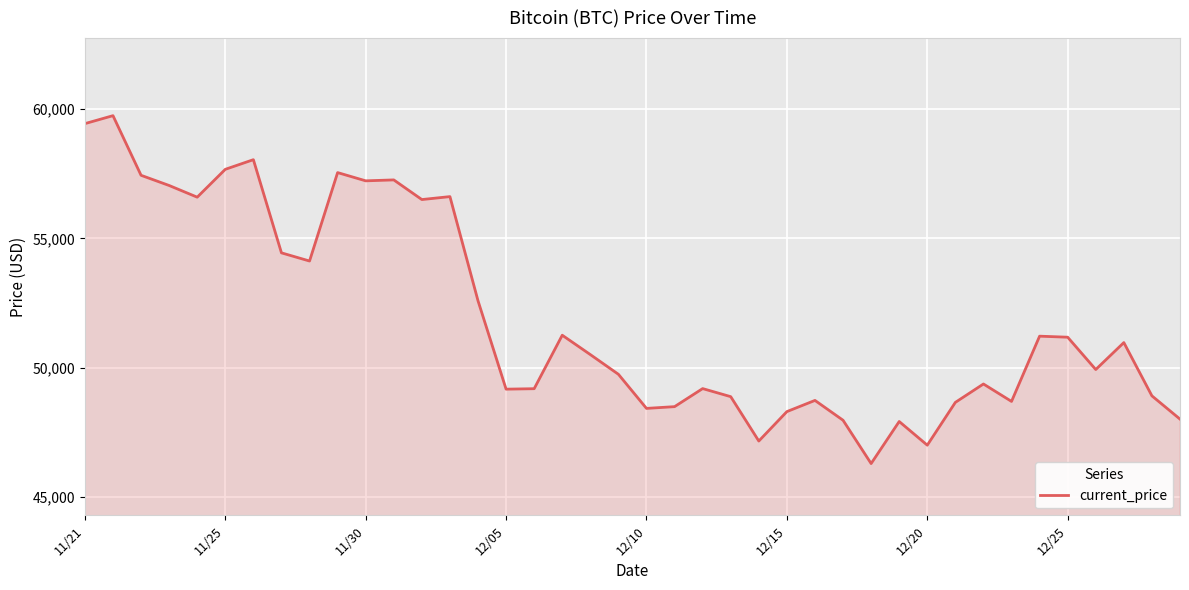

What is the maximum value shown in the chart?

59749